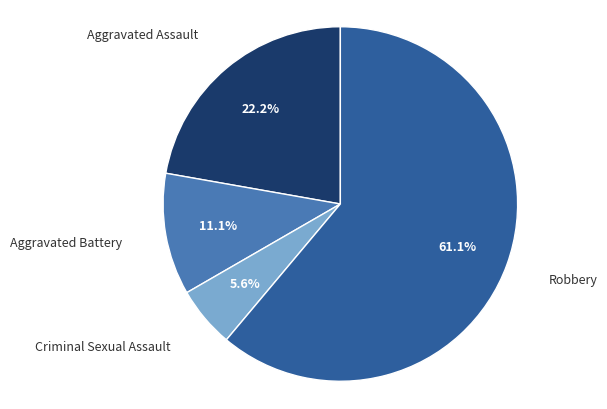

How many slices are in this pie chart?

4